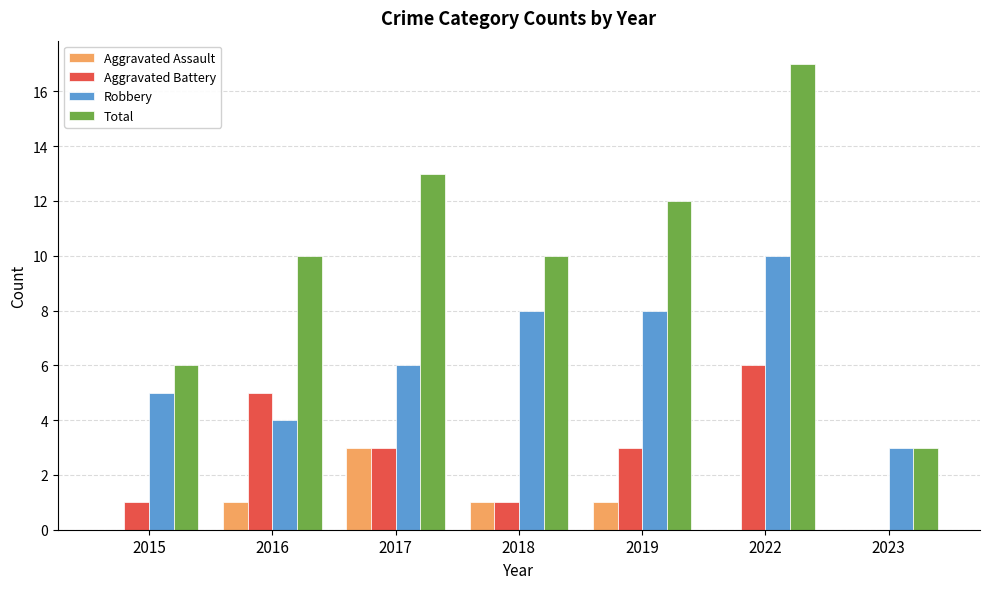

True or false: Aggravated Assault has a value of 1 at 2023.

False